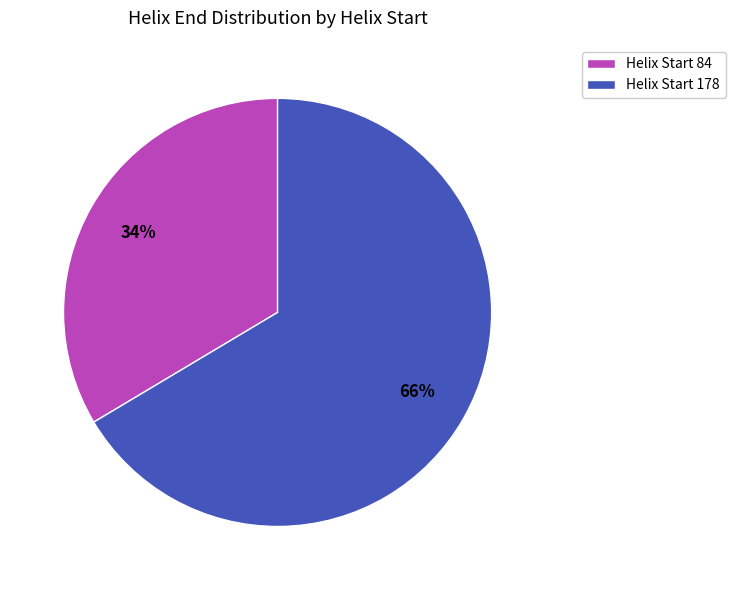

Is the sum of Helix Start 84 and Helix Start 178 greater than half?

Yes